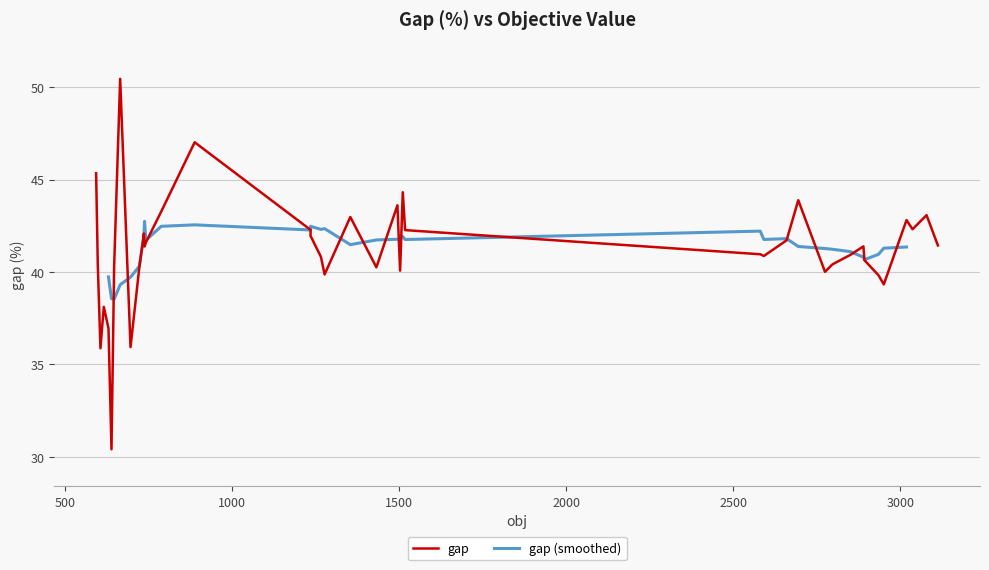

What is the sum of the values at 10 and 5?

87.6